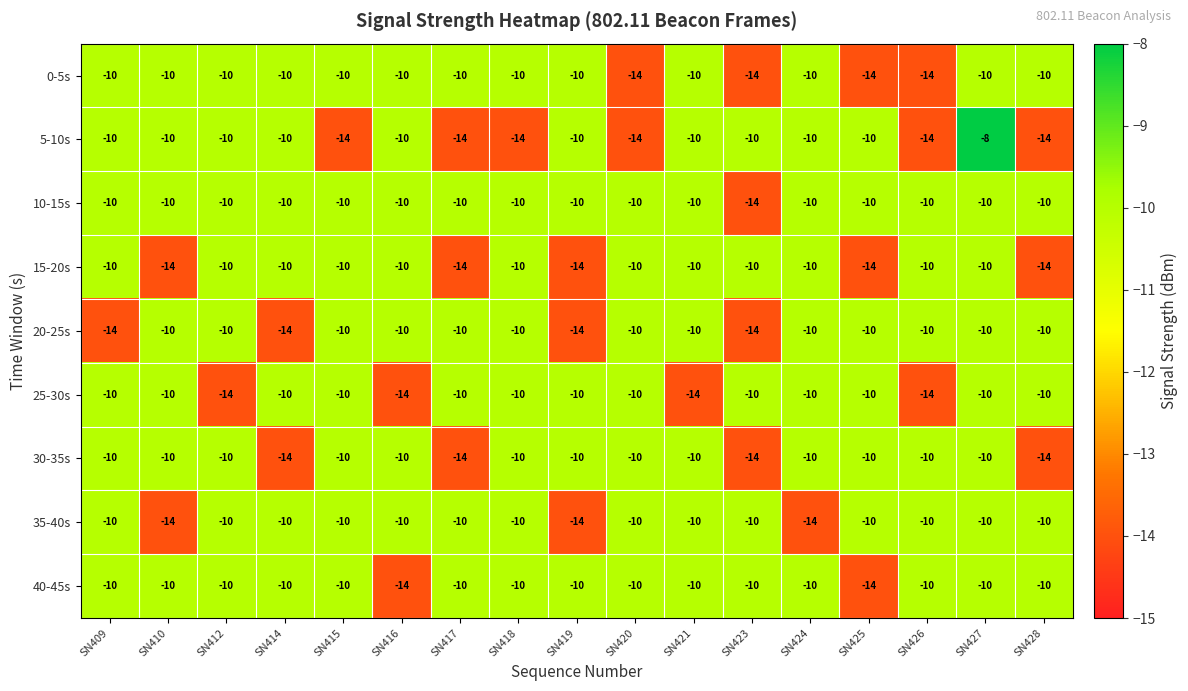

What is the sum of all 30-35s values?

-186